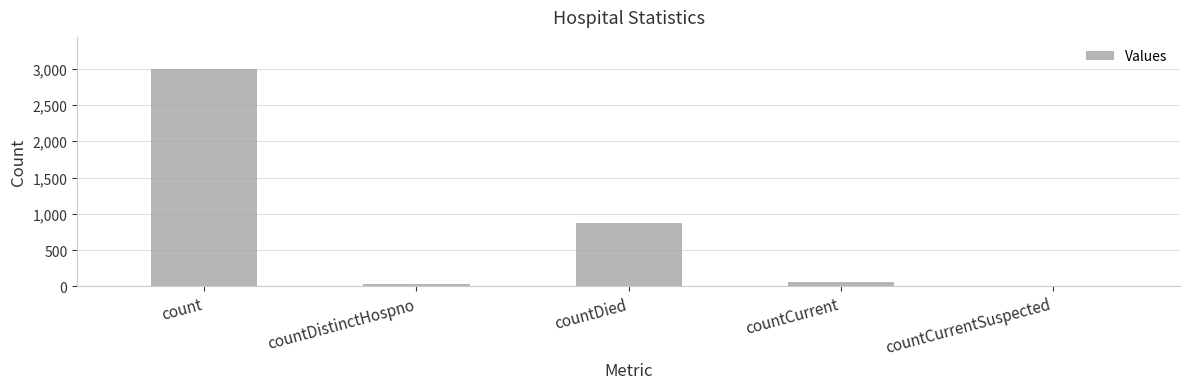

Where is the data nearest to the value 1495?

countDied